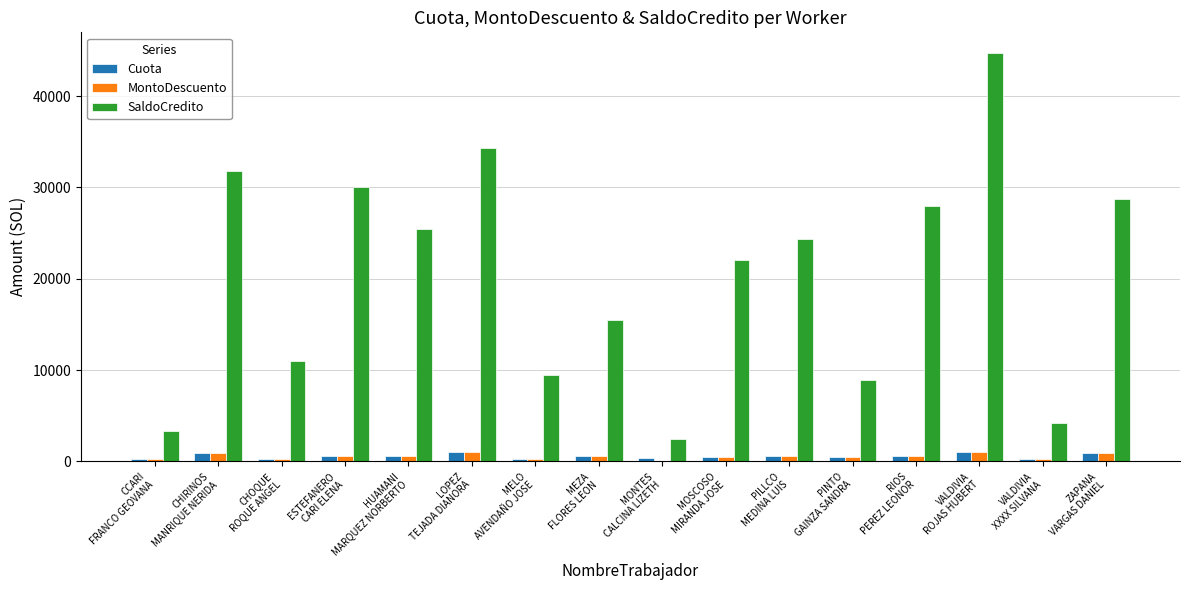

What is the approximate value of Cuota at CHIRINOS
MANRIQUE NERIDA?

878.6